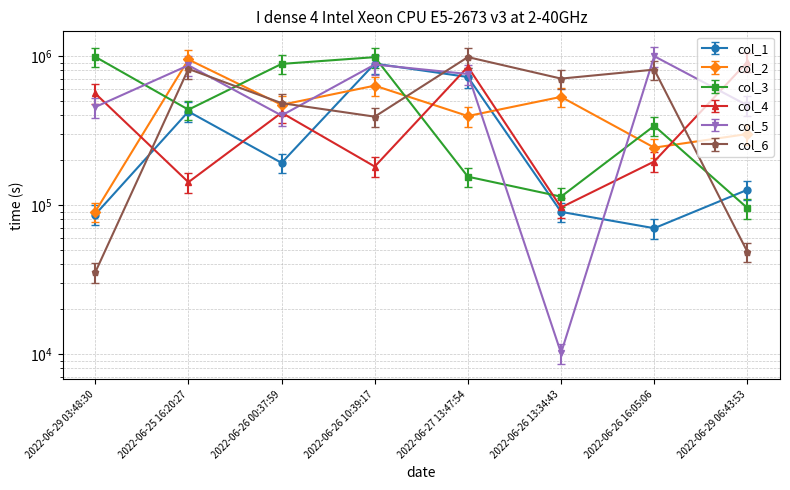

How many times do col_1 and col_5 cross each other?

2